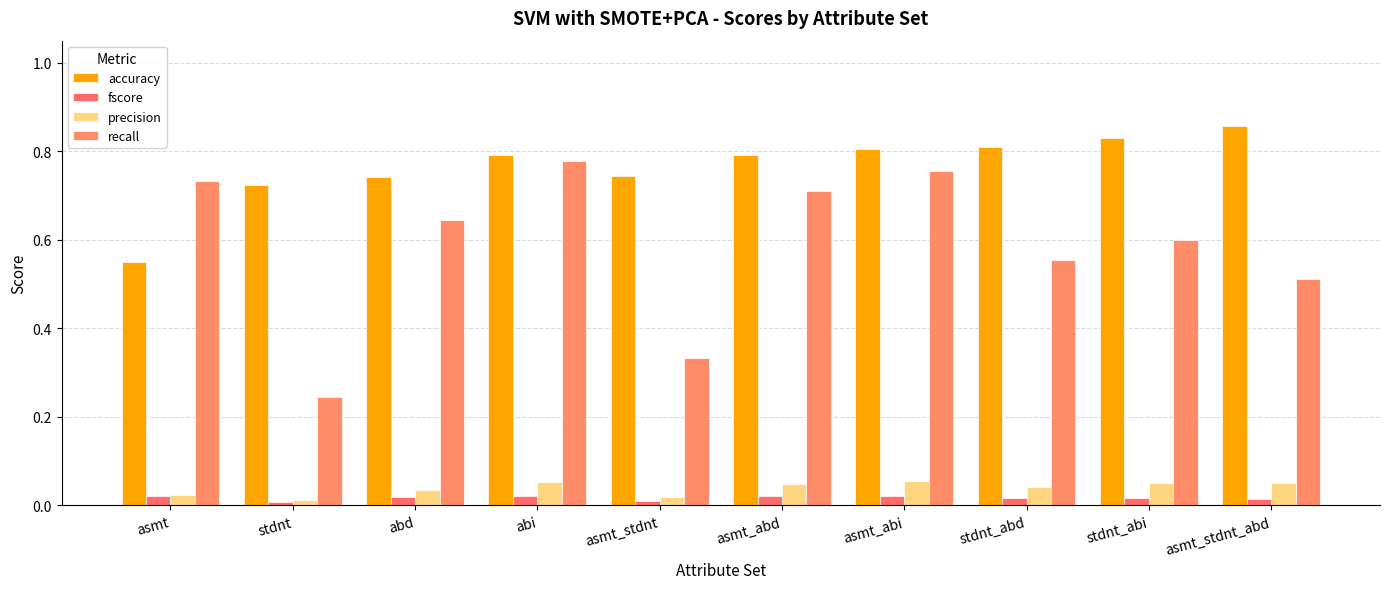

Rank the series at abd from lowest to highest value.

fscore, precision, recall, accuracy